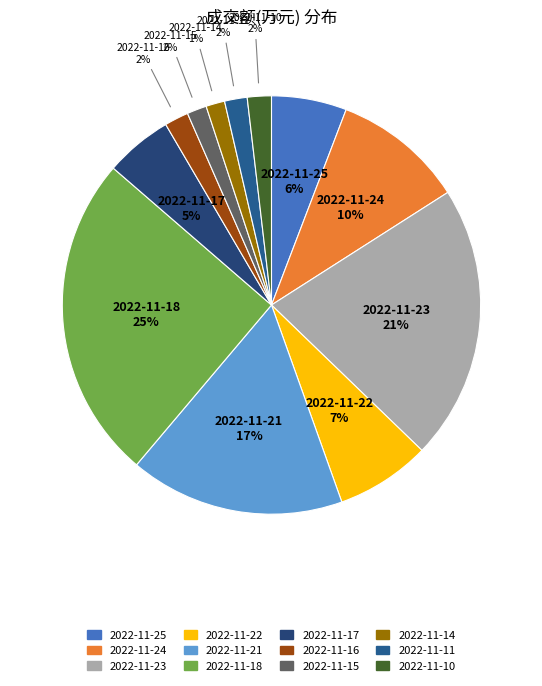

Combined, do 2022-11-15 and 2022-11-17 account for over 50%?

No